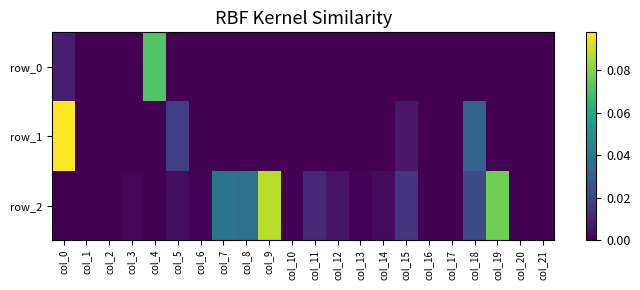

Rank the series by their average value, from highest to lowest.

row_2, row_1, row_0